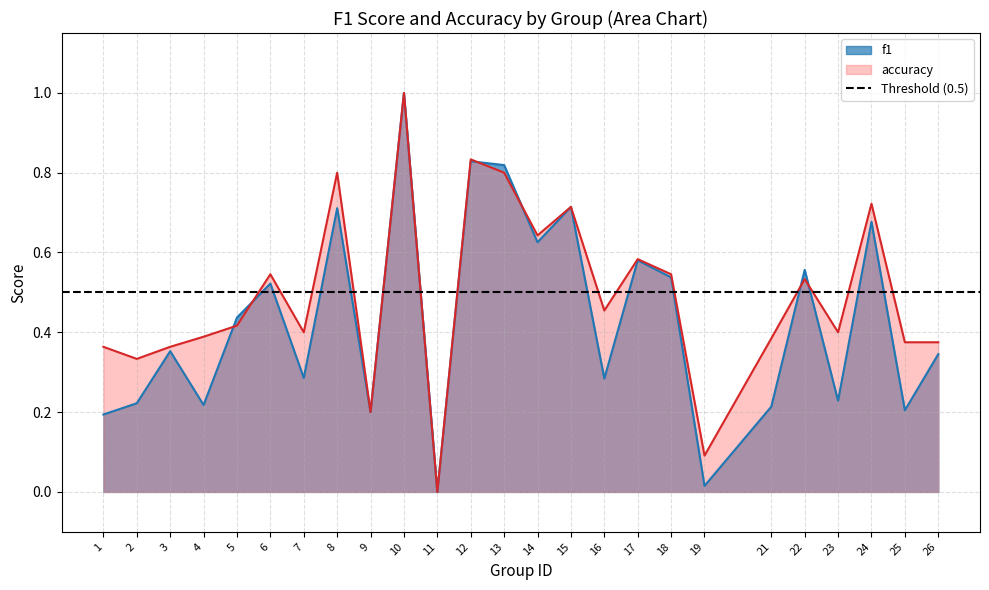

Rank the series by their maximum value, from lowest to highest.

f1, accuracy